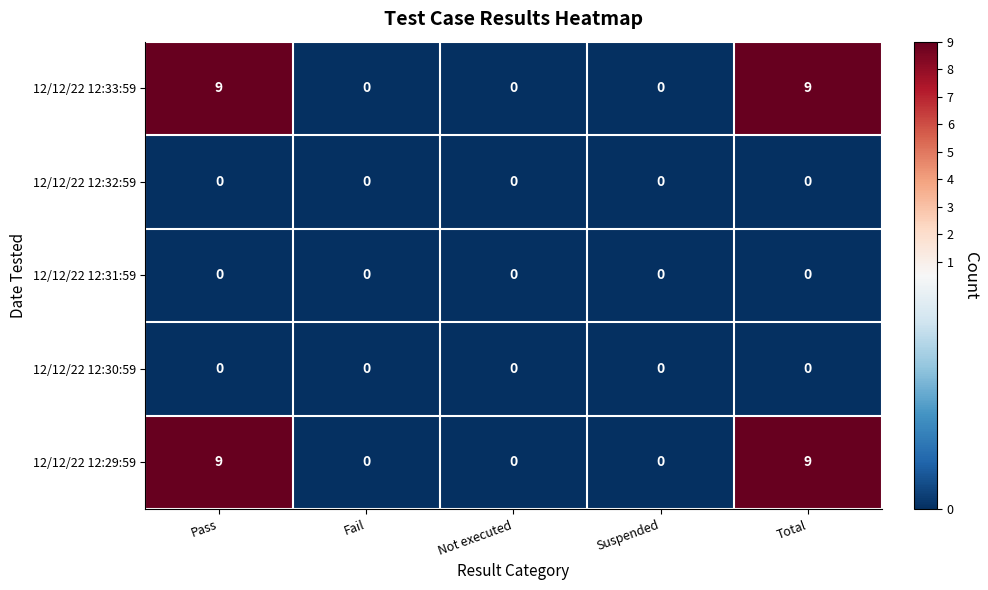

What is the difference between the maximum and minimum values in the 12/12/22 12:29:59 series?

9